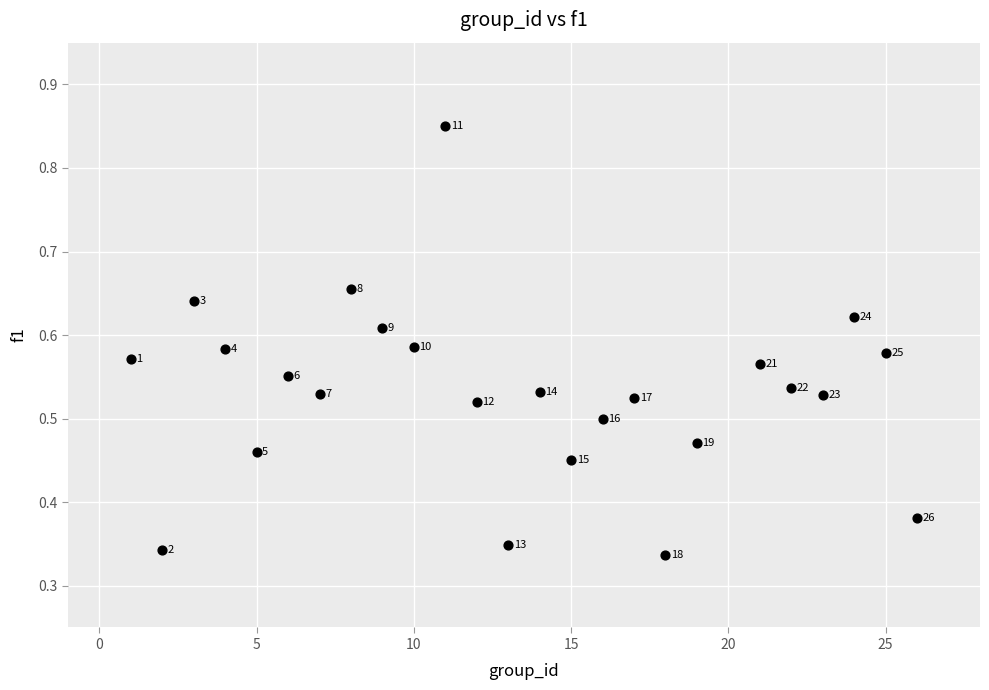

What is the range of X values (max minus min)?

25.0